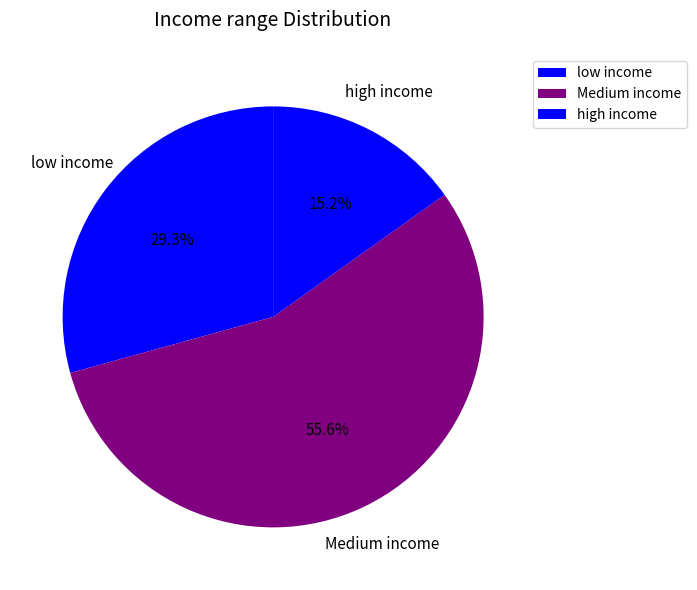

What is the ratio of the value at Medium income to the value at high income?

3.7